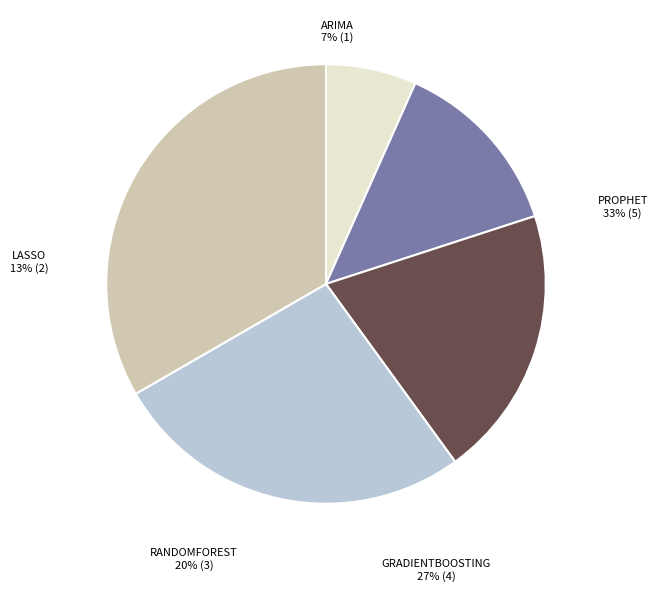

Is there any slice that represents more than half of the pie?

No